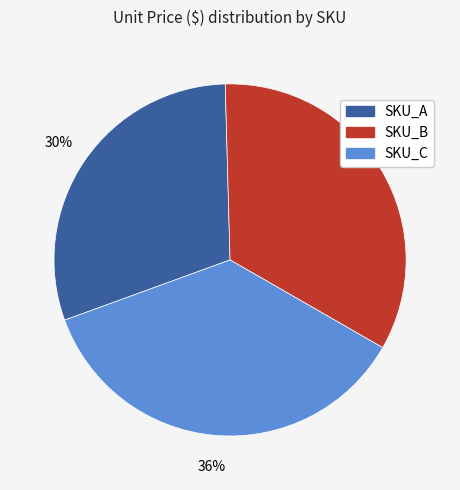

What is the ratio of the value at SKU_A to the value at SKU_B?

0.9